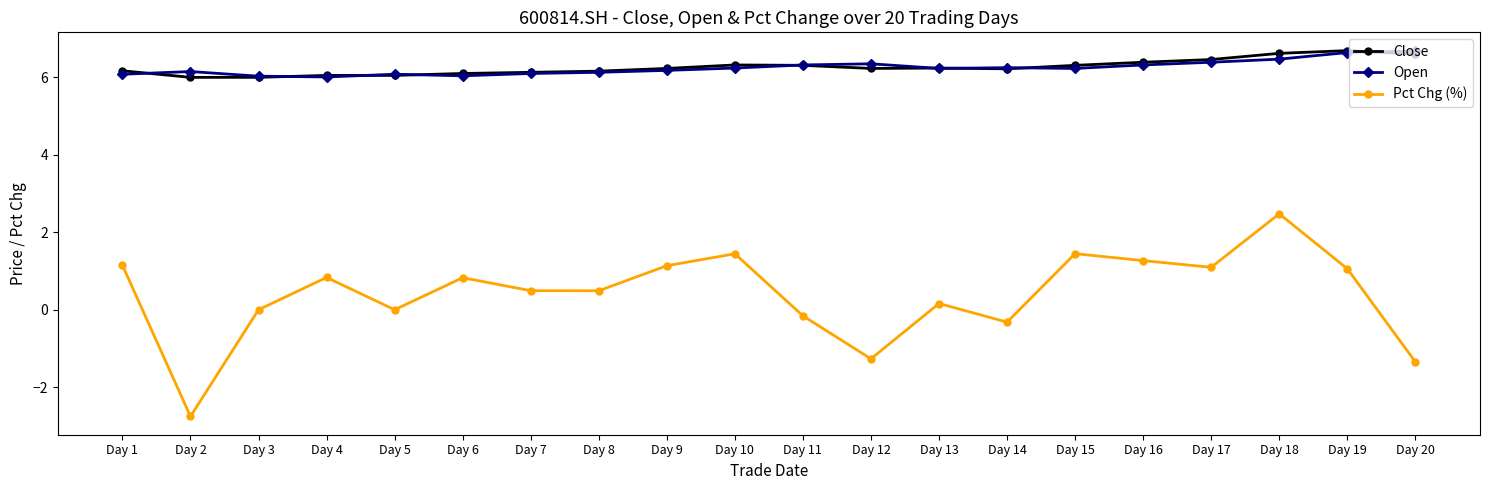

What is the sum of the Close values at Day 4 and Day 11?

12.4